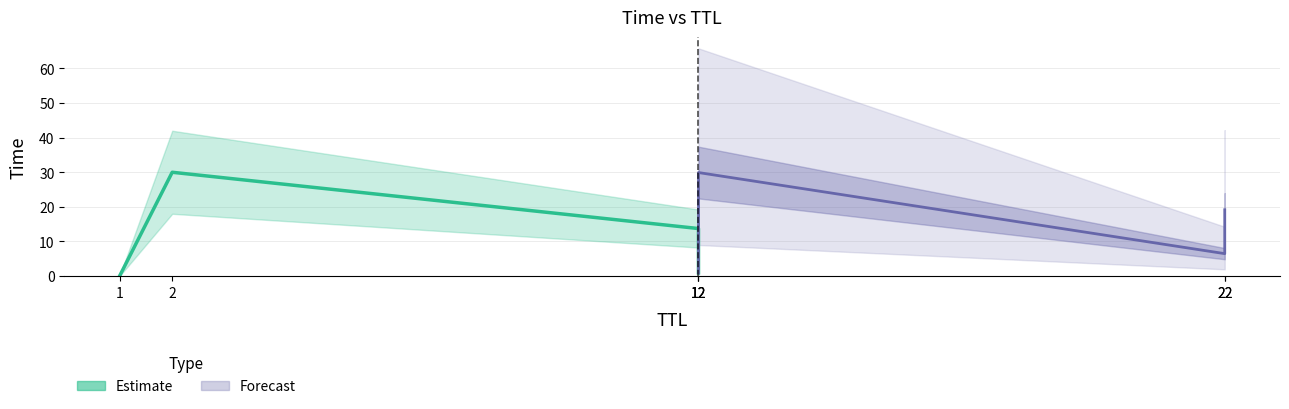

Rank the categories by value from lowest to highest.

1, 12, 22, 12, 22, 12, 2